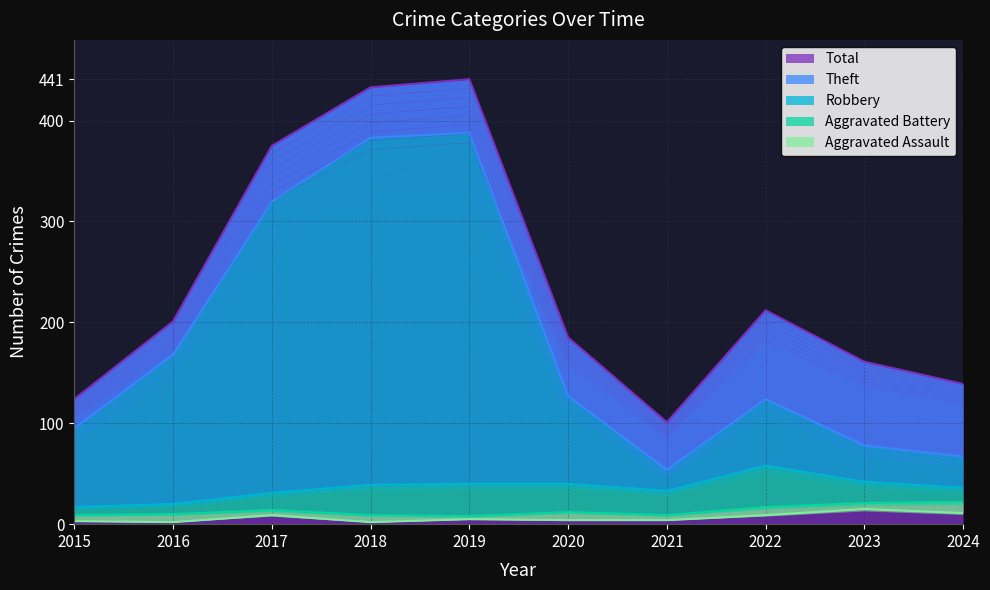

At which label is Total closest to 271?

2022